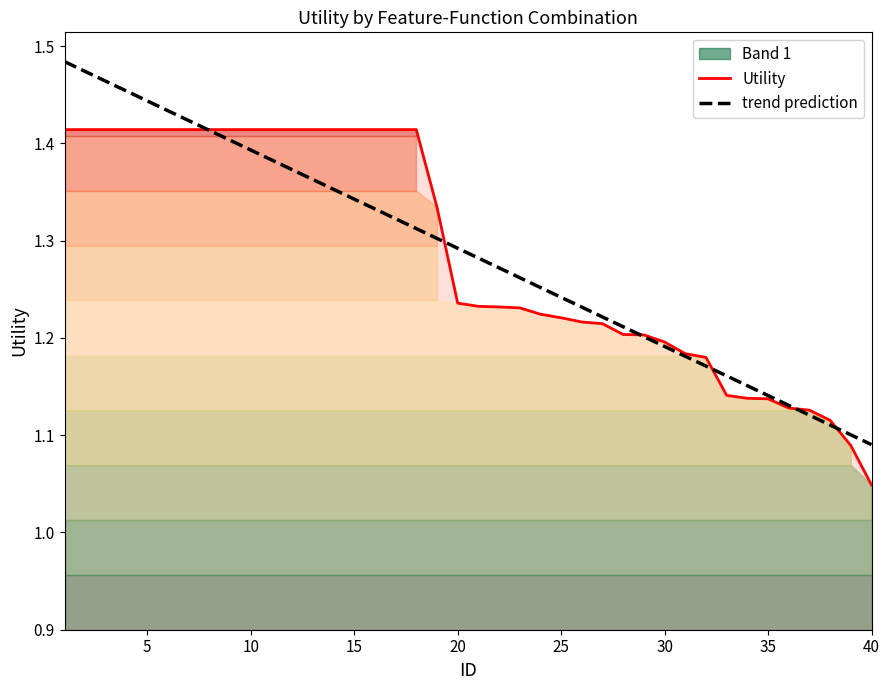

The trend prediction series shows 0.7 at 25. True or false?

False